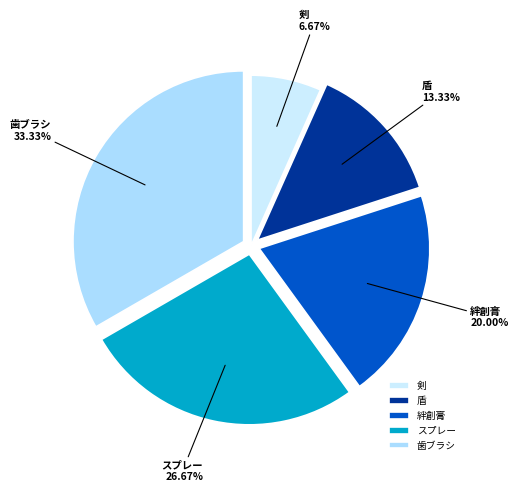

How much of the chart is everything except 盾?

86.7%